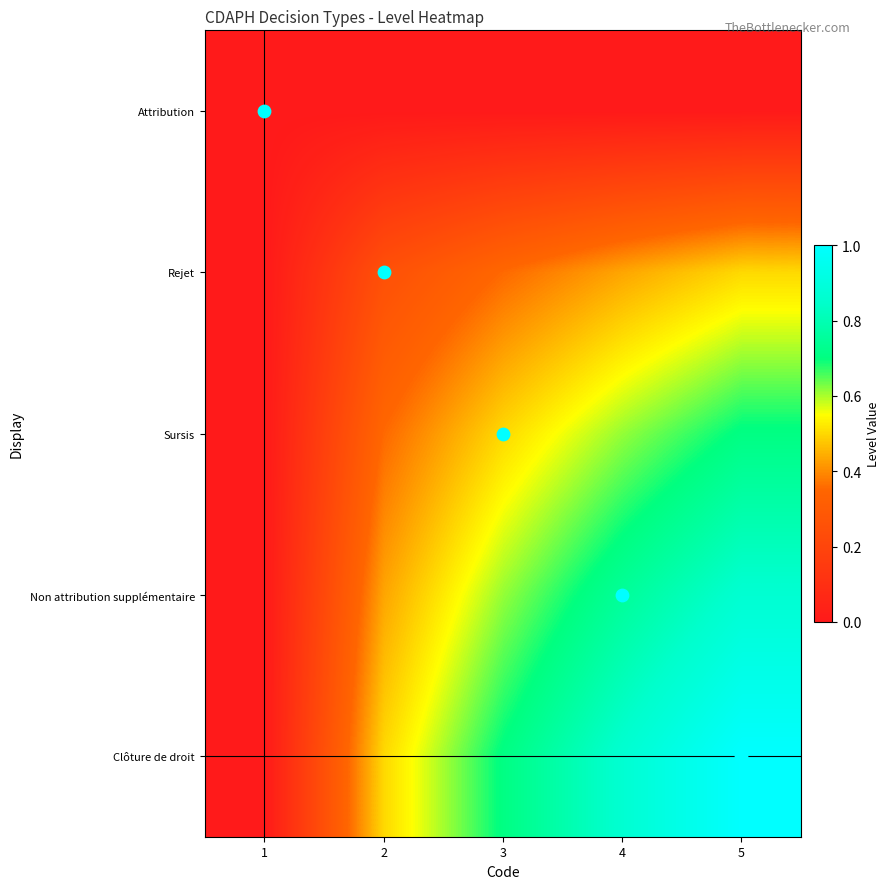

At 3, list the series in order from smallest to largest.

Attribution, Rejet, Sursis, Non attribution supplémentaire, Clôture de droit